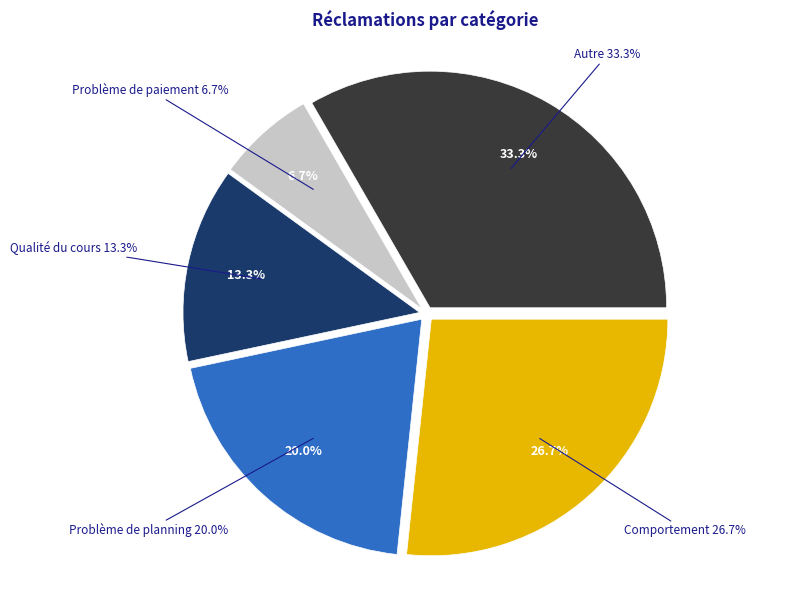

True or false: Problème de planning accounts for 20% of the total.

True